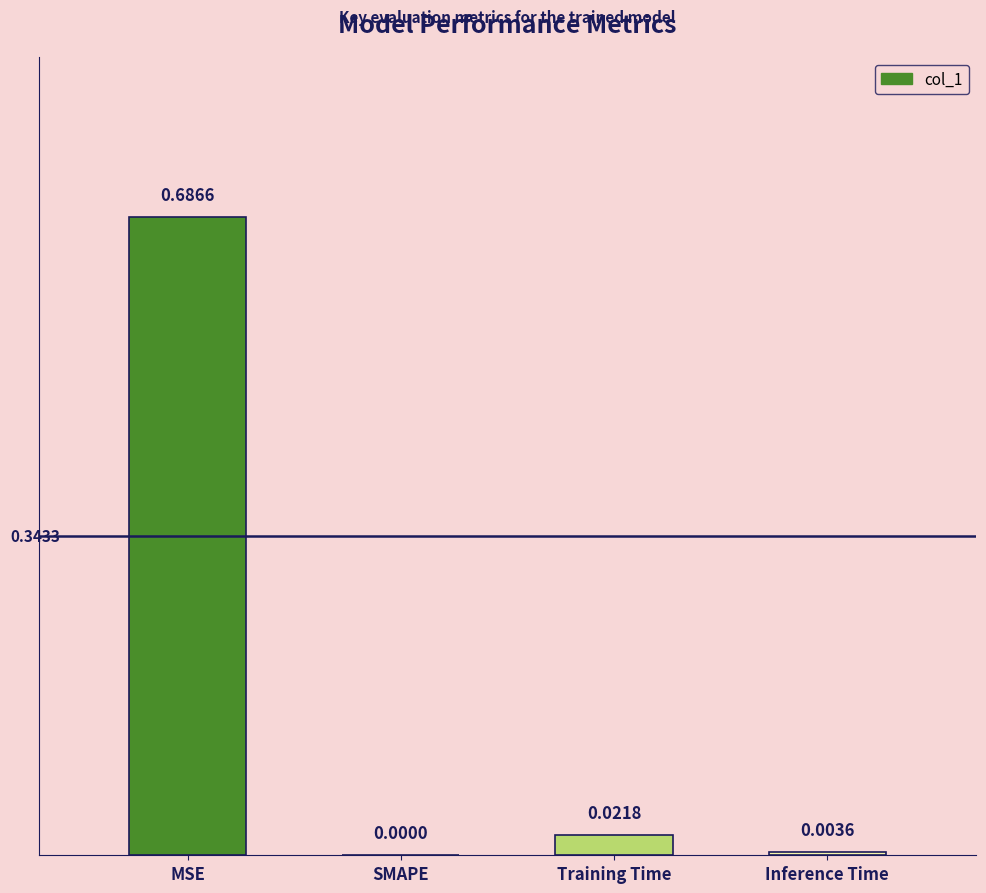

At which category does the chart reach its peak across all series?

MSE